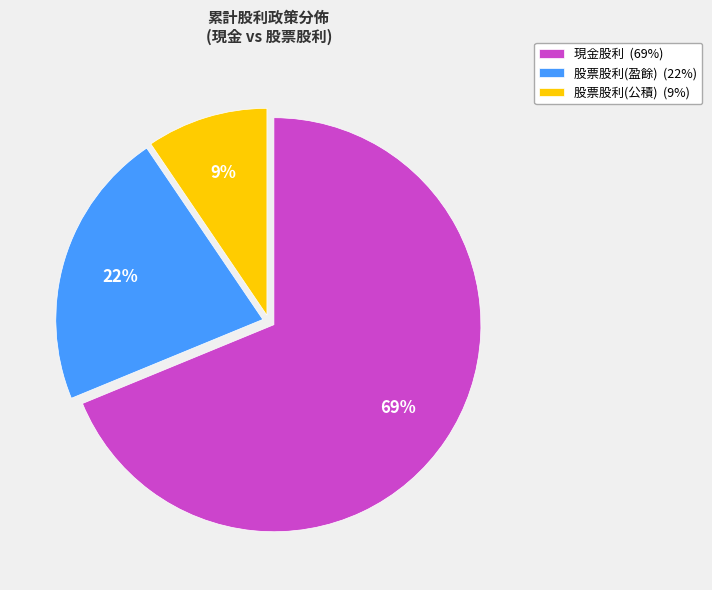

Is there a majority slice in this chart?

Yes